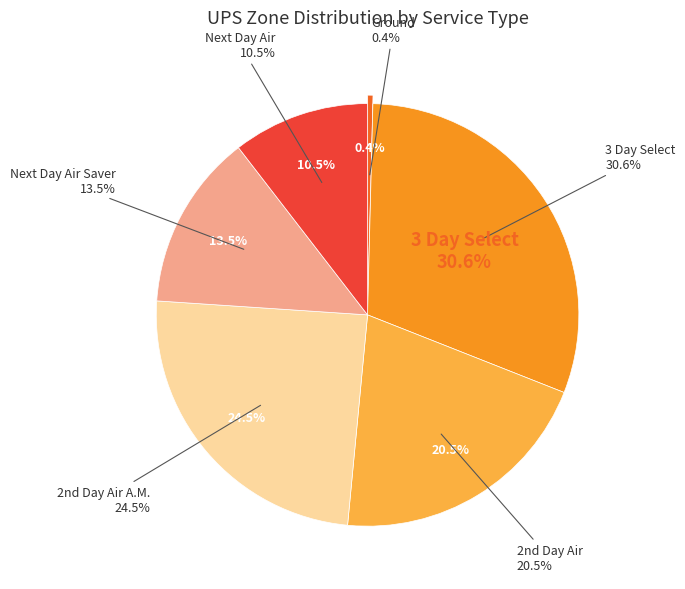

What percentage is the Next Day Air Saver slice, to the nearest percent?

13%